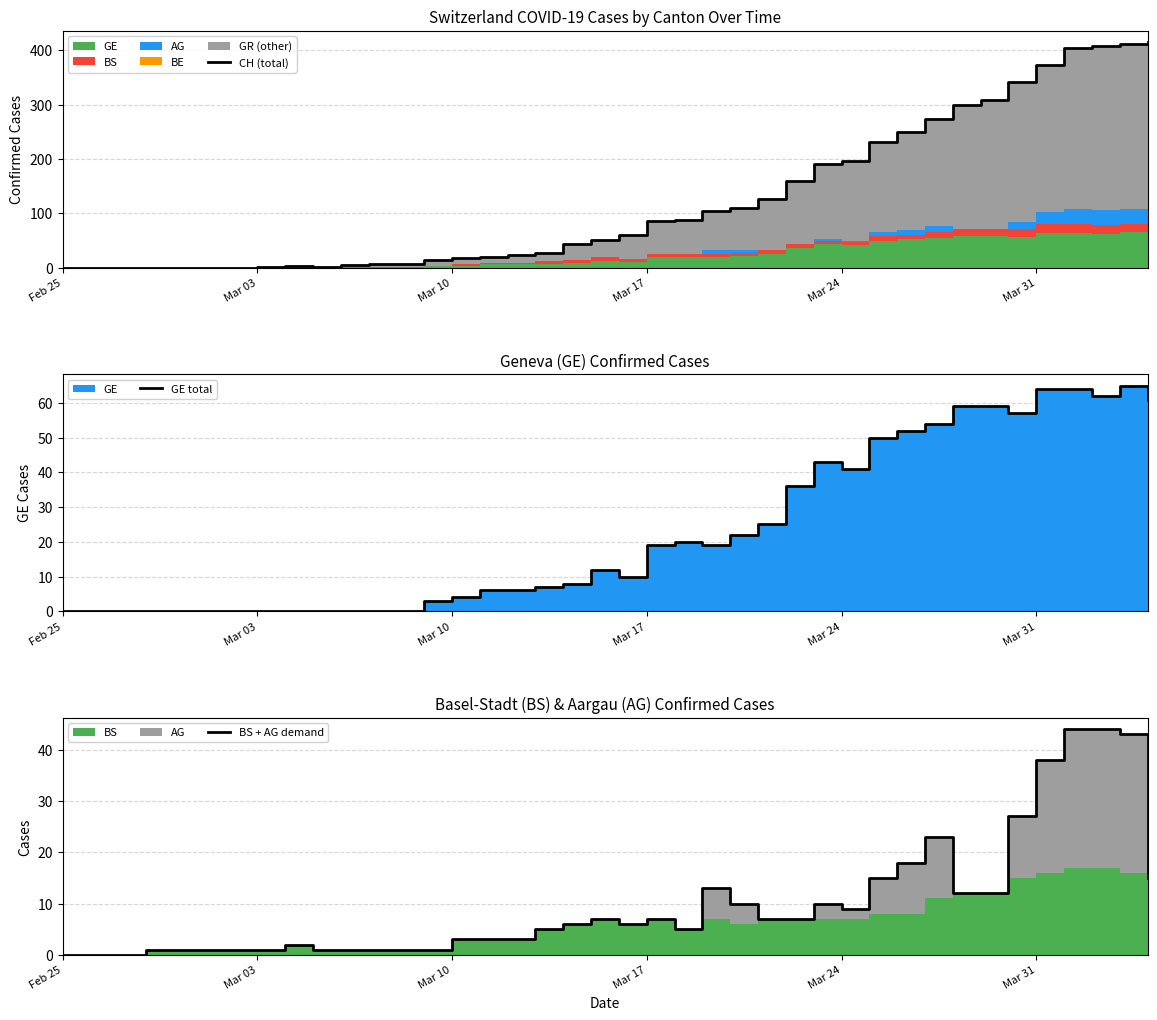

Reading left to right, what are all the values shown in this chart?

CH (total): 0	0	0	0	0	0	0	1	3	2	5	7	7	14	18	20	23	27	44	51	61	86	88	104	109	126	160	190	196	232	249	273	299	309	342	373	405	408	411	415
GE total: 0	0	0	0	0	0	0	0	0	0	0	0	0	3	4	6	6	7	8	12	10	19	20	19	22	25	36	43	41	50	52	54	59	59	57	64	64	62	65	61
BS + AG demand: 0	0	0	1	1	1	1	1	2	1	1	1	1	1	3	3	3	5	6	7	6	7	5	13	10	7	7	10	9	15	18	23	12	12	27	38	44	44	43	15